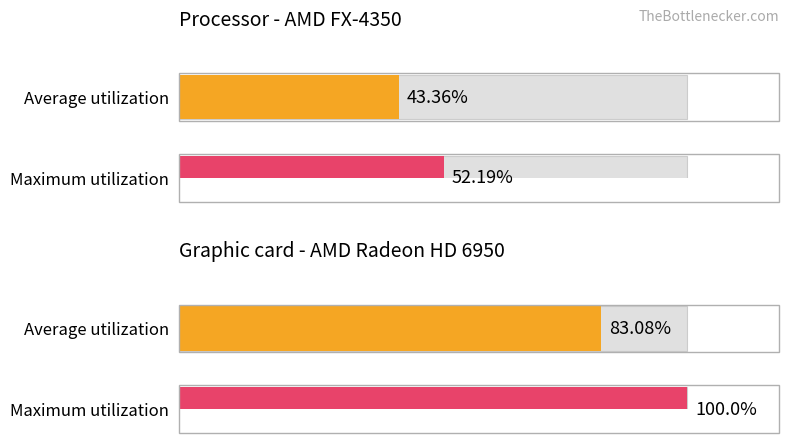

List the series in order of their overall mean, lowest first.

Processor - AMD FX-4350, Graphic card - AMD Radeon HD 6950